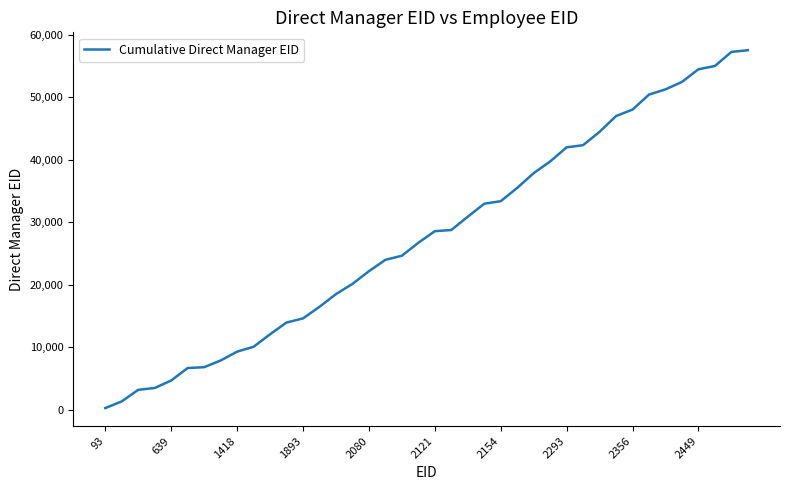

What is the maximum value shown in the chart?

57533